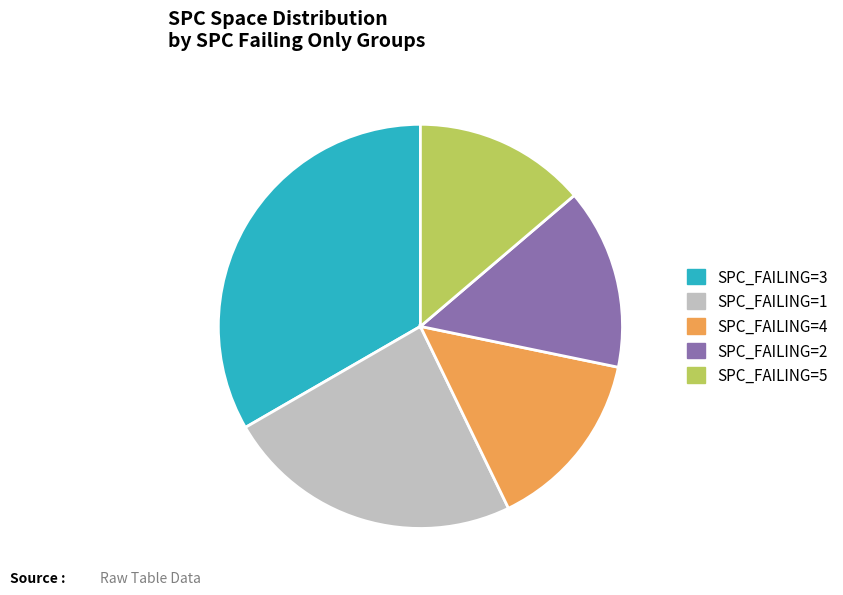

Does any single category account for the majority?

No